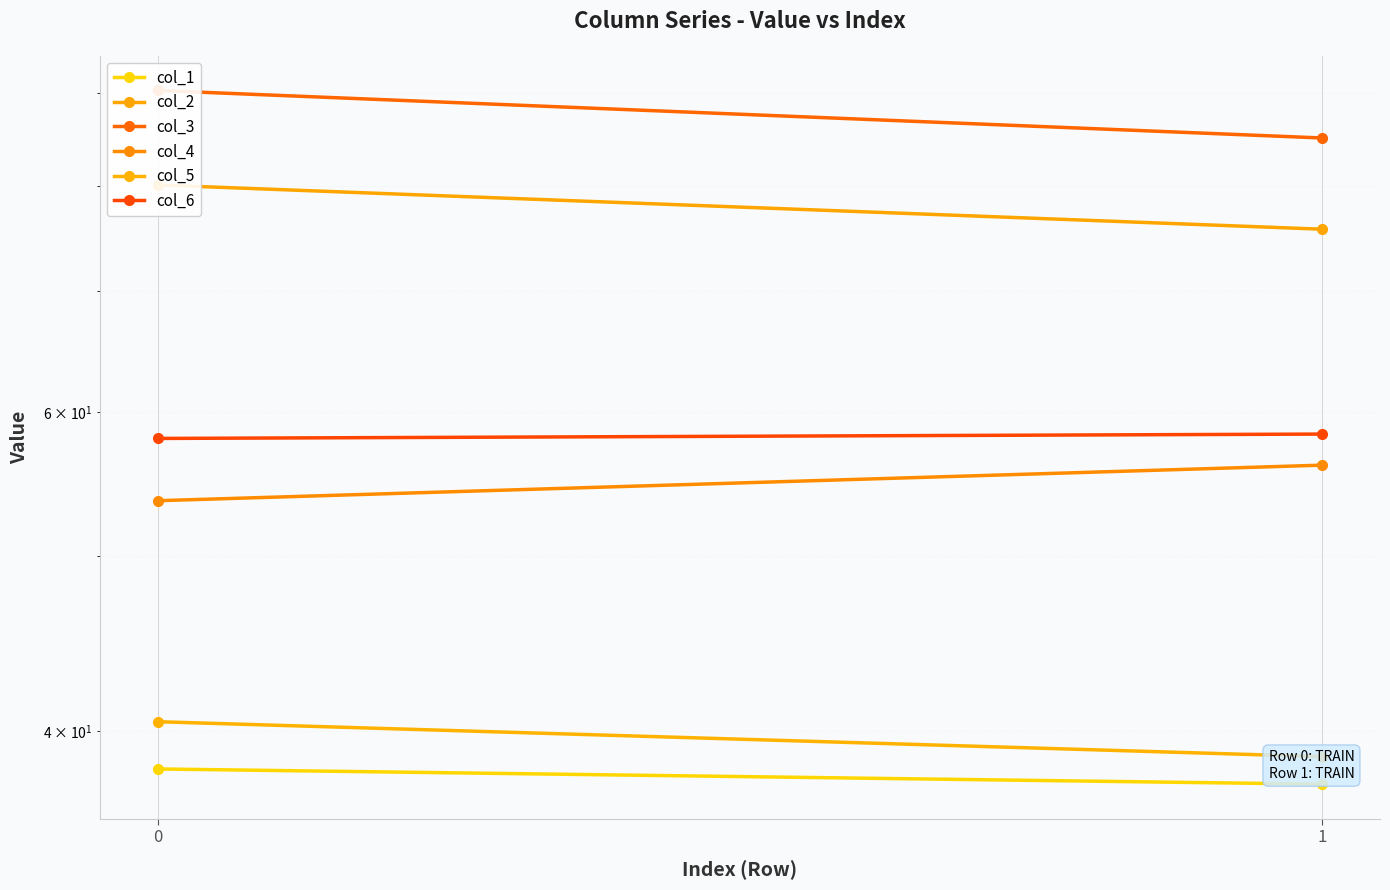

Reading left to right, transcribe all the data shown in this chart.

col_1: 0=38.1	1=37.4
col_2: 0=80.1	1=75.7
col_3: 0=90.3	1=85.0
col_4: 0=53.6	1=56.1
col_5: 0=40.5	1=38.7
col_6: 0=58.0	1=58.3